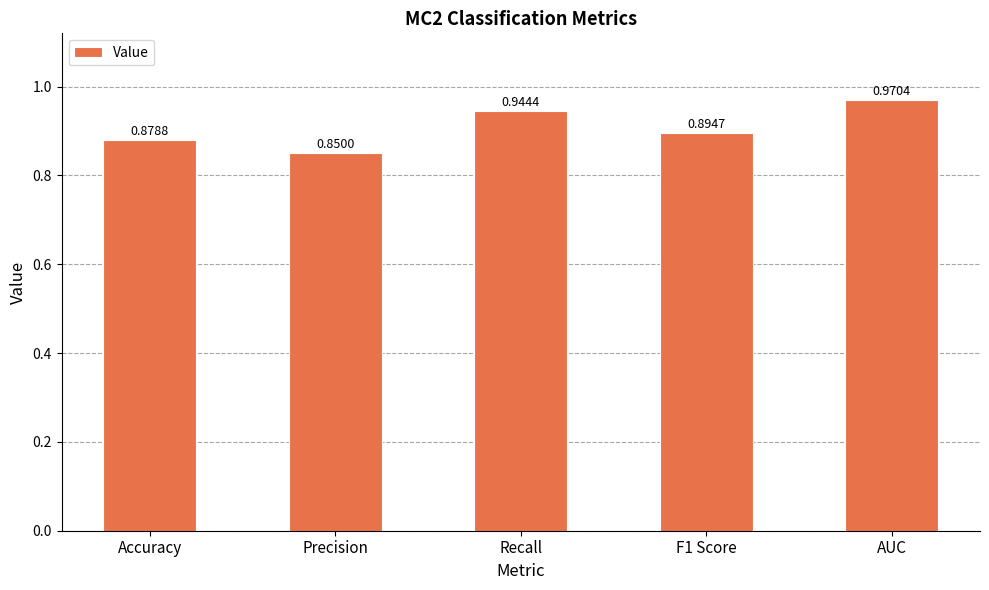

What is the difference between the values at AUC and Accuracy?

0.1